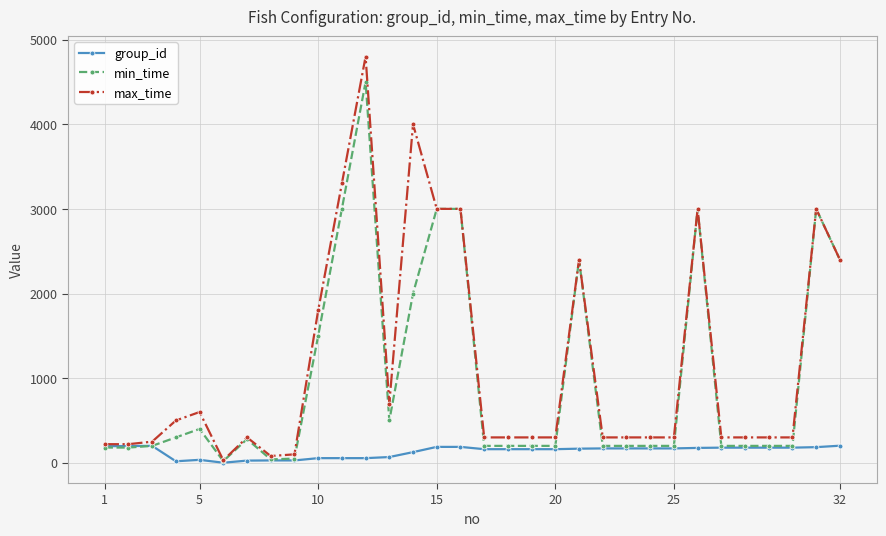

True or false: group_id has more than 0 points higher than both neighbors.

True